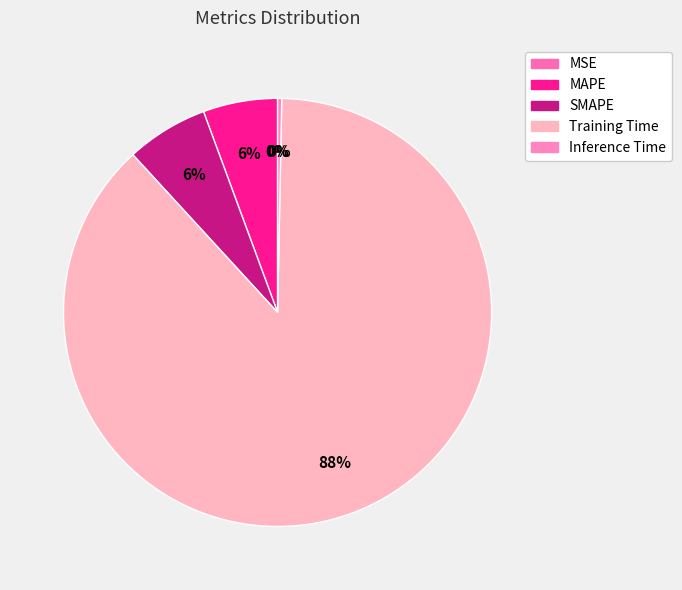

To the nearest percent, what is the combined percentage of MAPE and MSE?

6%